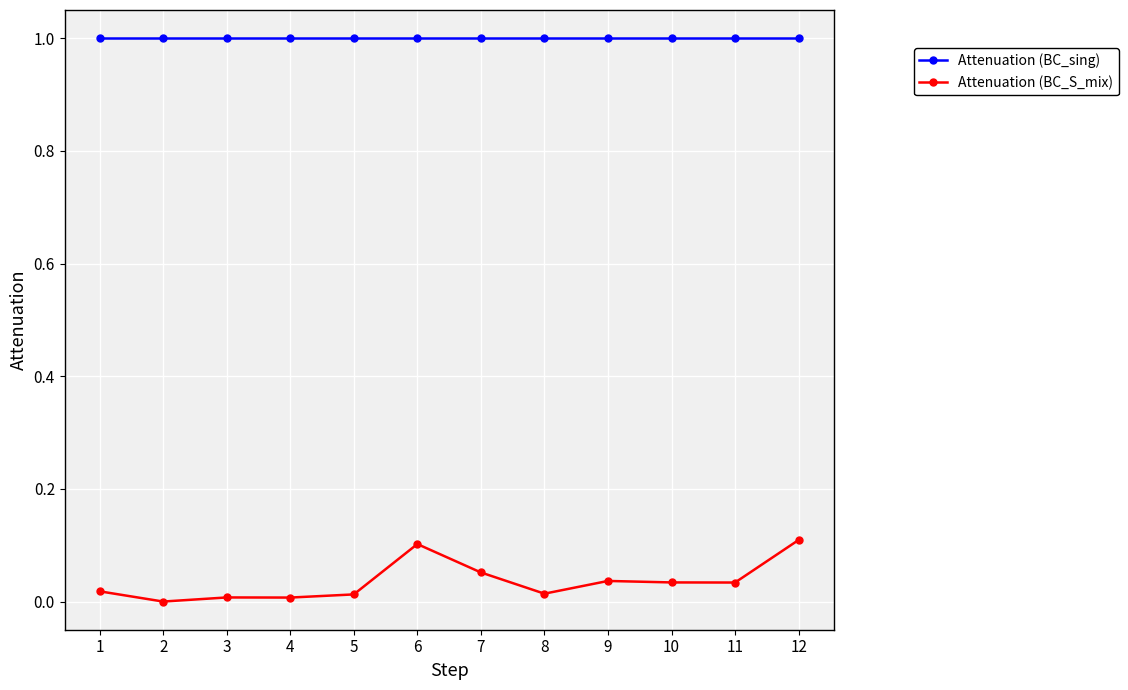

Rank the series at 5 from highest to lowest value.

Attenuation (BC_sing), Attenuation (BC_S_mix)